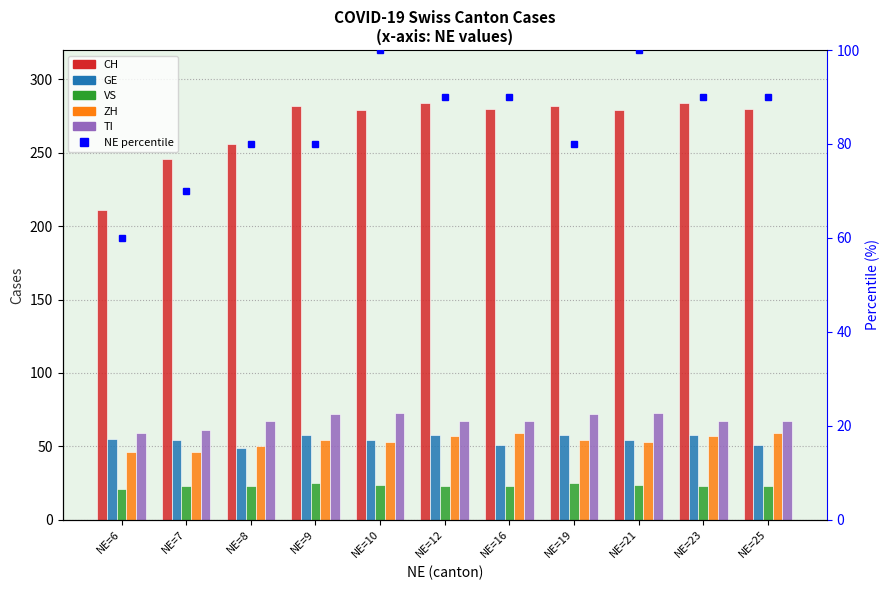

Reading left to right, transcribe all the data shown in this chart.

CH: NE=6=211	NE=7=246	NE=8=256	NE=9=282	NE=10=279	NE=12=284	NE=16=280	NE=19=282	NE=21=279	NE=23=284	NE=25=280
GE: NE=6=55	NE=7=54	NE=8=49	NE=9=58	NE=10=54	NE=12=58	NE=16=51	NE=19=58	NE=21=54	NE=23=58	NE=25=51
VS: NE=6=21	NE=7=23	NE=8=23	NE=9=25	NE=10=24	NE=12=23	NE=16=23	NE=19=25	NE=21=24	NE=23=23	NE=25=23
ZH: NE=6=46	NE=7=46	NE=8=50	NE=9=54	NE=10=53	NE=12=57	NE=16=59	NE=19=54	NE=21=53	NE=23=57	NE=25=59
TI: NE=6=59	NE=7=61	NE=8=67	NE=9=72	NE=10=73	NE=12=67	NE=16=67	NE=19=72	NE=21=73	NE=23=67	NE=25=67